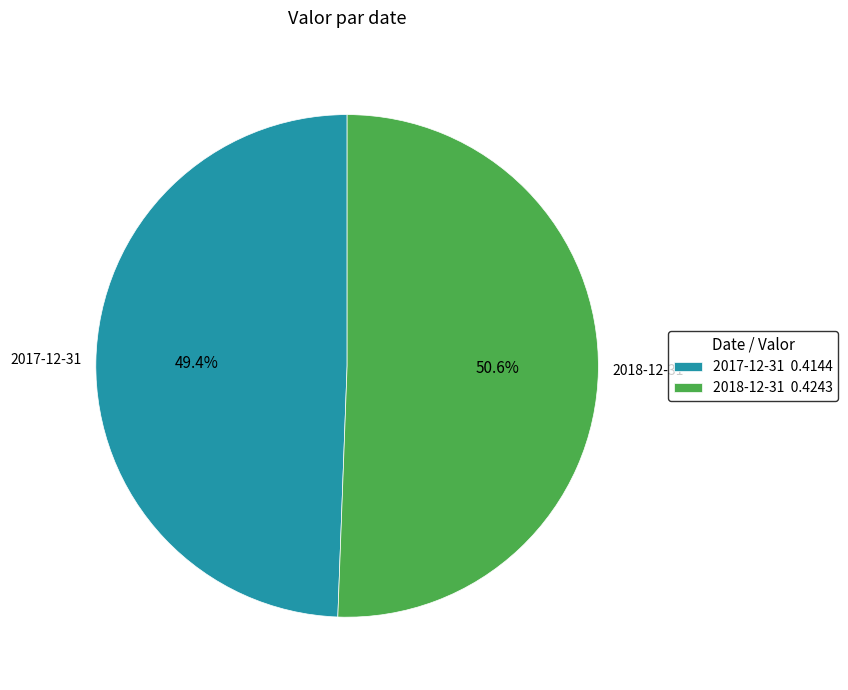

Is it true that 2017-12-31 is 60% of the pie?

False